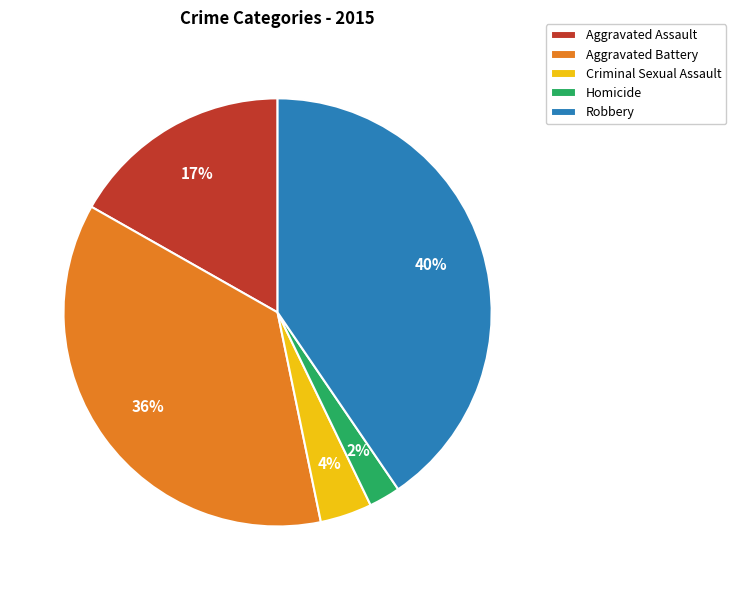

How many segments does this pie chart have?

5